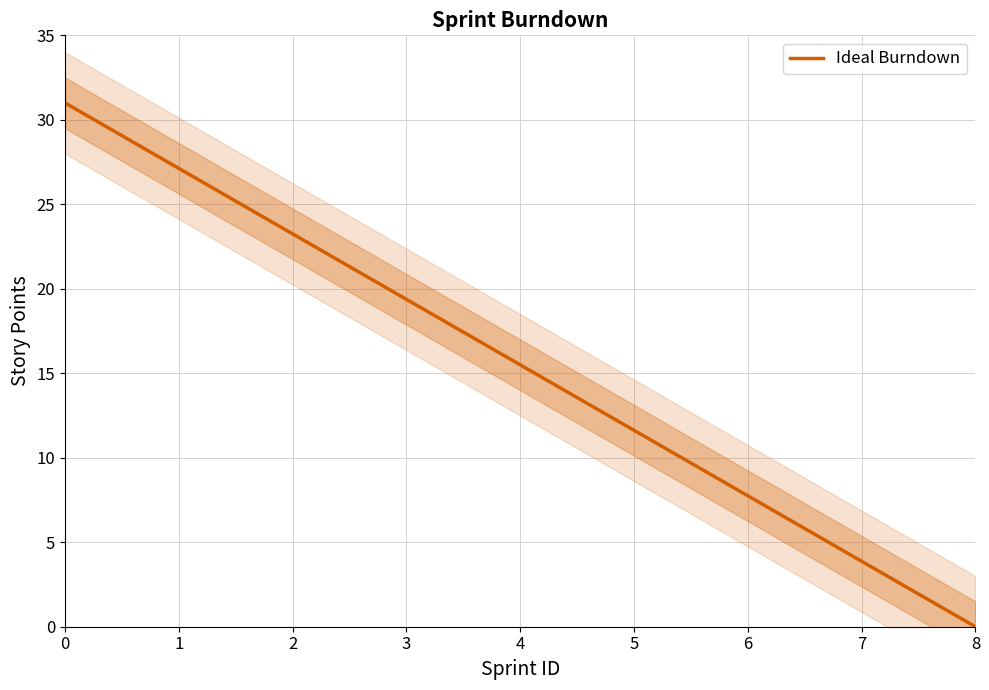

True or false: the data shows 7.8 at 6.

True